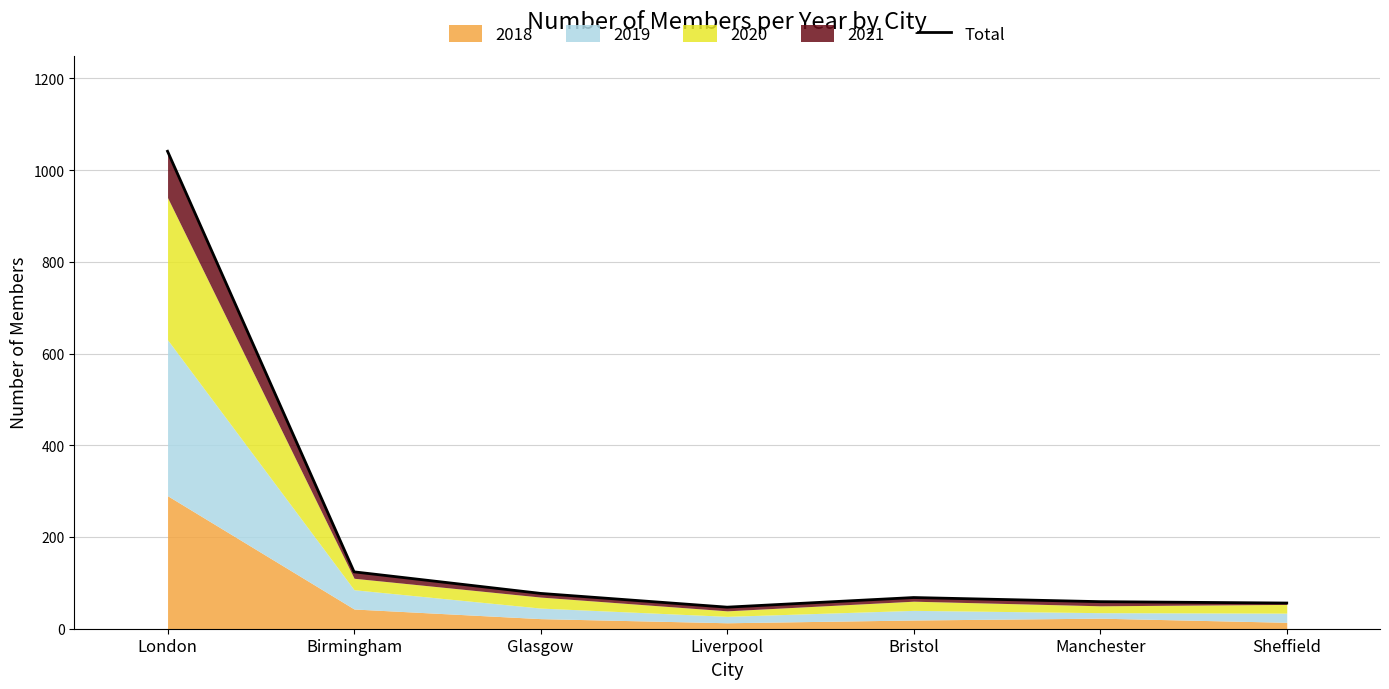

List the labels in order of value, largest first.

London, Birmingham, Glasgow, Bristol, Manchester, Sheffield, Liverpool